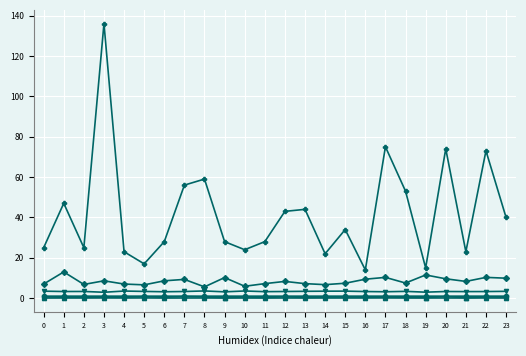

What is the greatest value displayed?

136.0